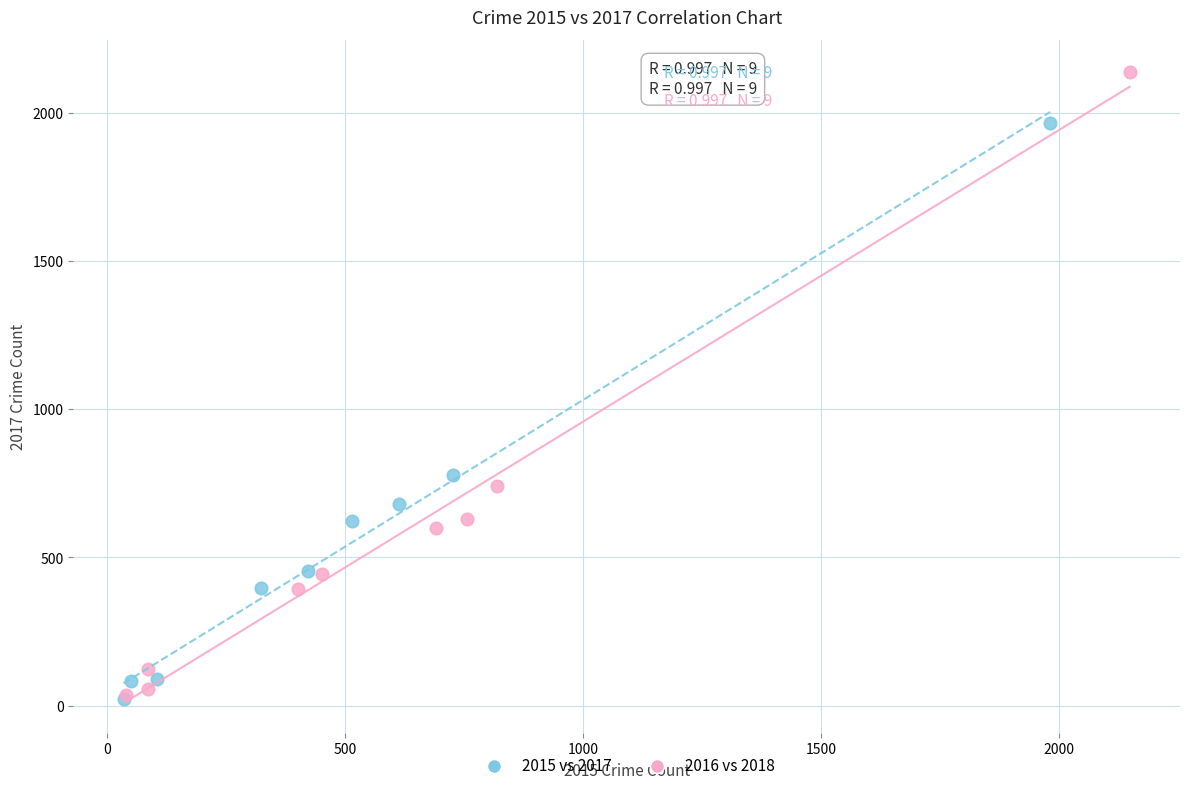

Which series reaches the maximum Y coordinate?

2016 vs 2018